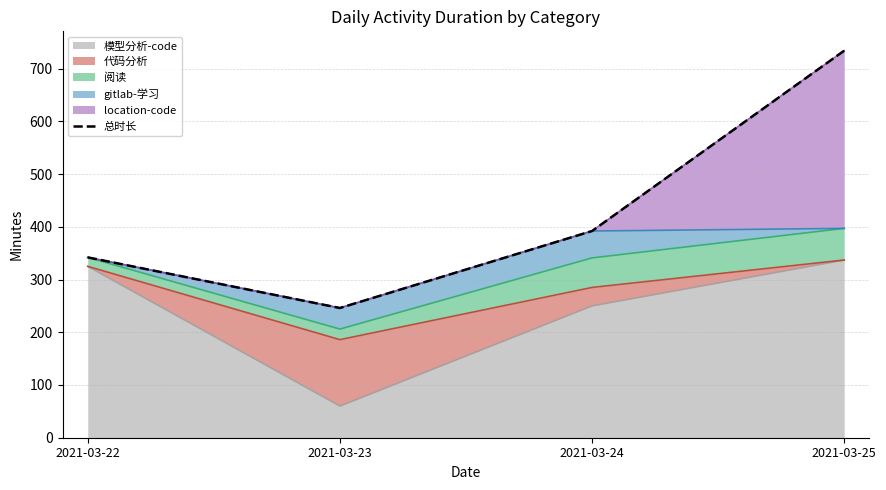

Reading right to left, extract all data points from this chart.

734	392	246	342